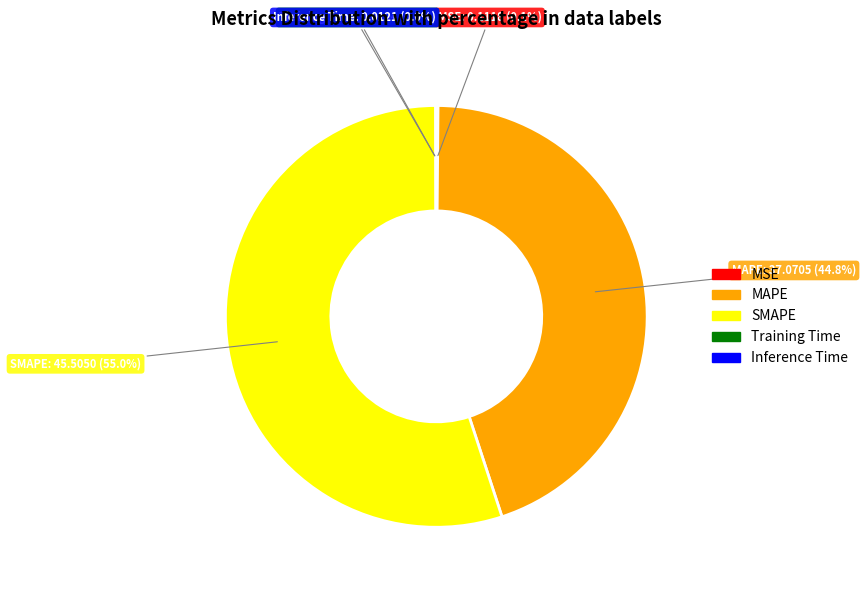

What is the ratio of the value at SMAPE to the value at MAPE?

1.2